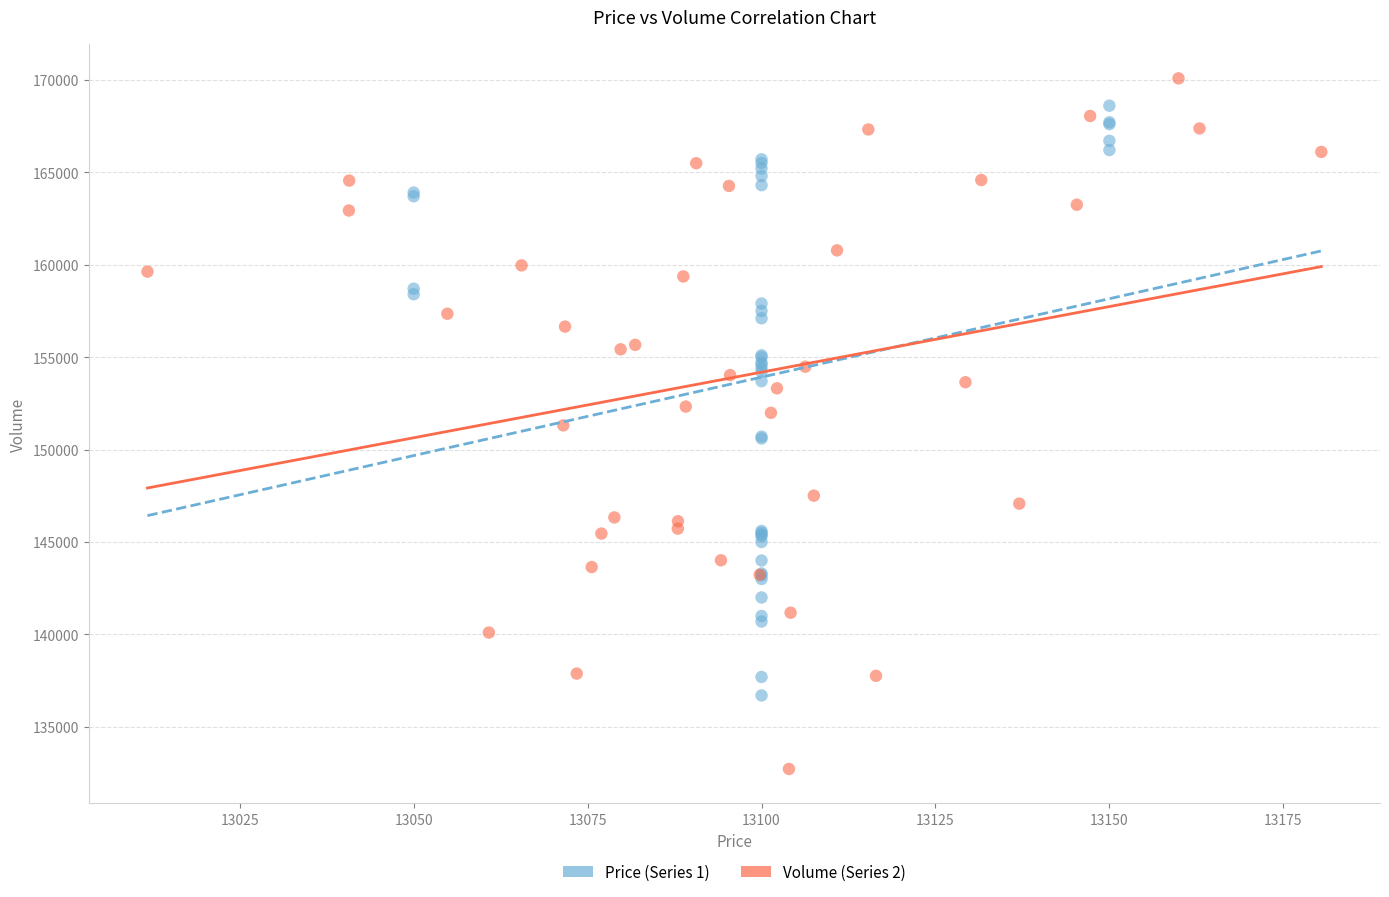

Which series reaches the maximum Y coordinate?

Volume (Series 2)